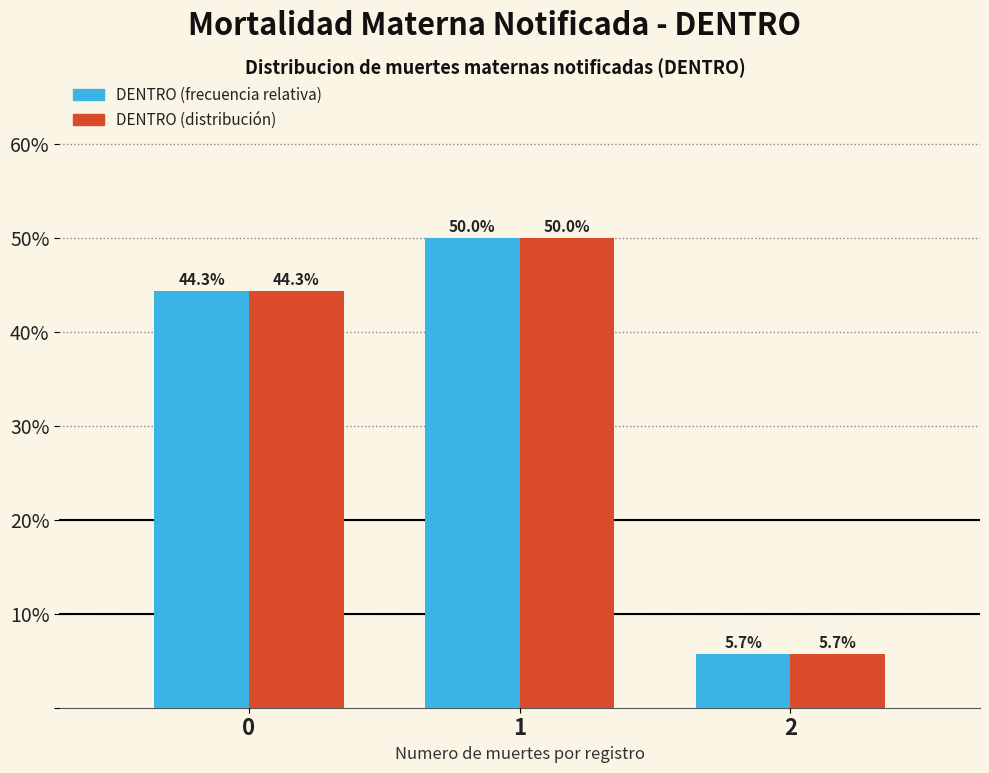

Reading left to right, extract all data points from this chart.

DENTRO (frecuencia relativa): 0=44.3	1=50.0	2=5.7
DENTRO (distribución): 0=44.3	1=50.0	2=5.7